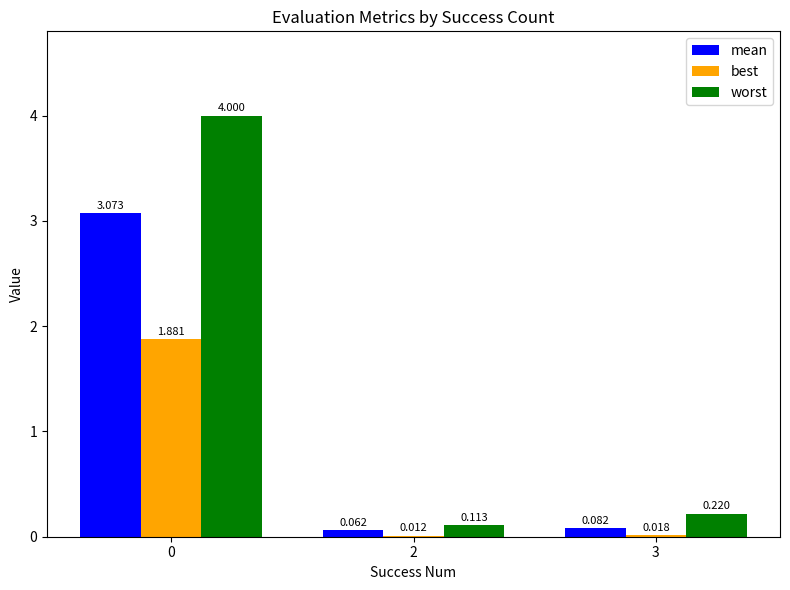

Which series has the widest spread of values?

worst